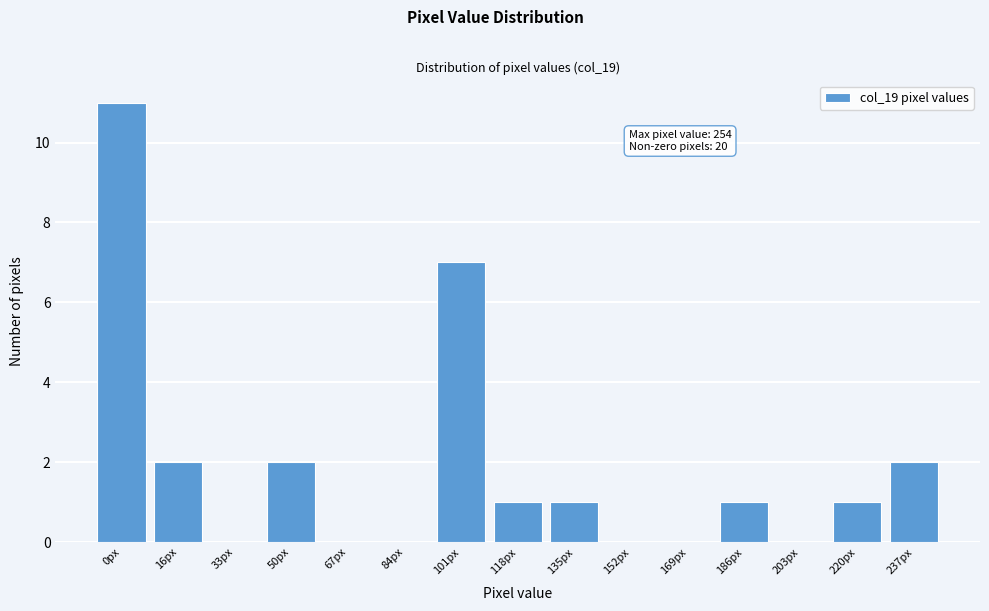

Reading left to right, what are all the values shown in this chart?

0px=11	16px=2	33px=0	50px=2	67px=0	84px=0	101px=7	118px=1	135px=1	152px=0	169px=0	186px=1	203px=0	220px=1	237px=2